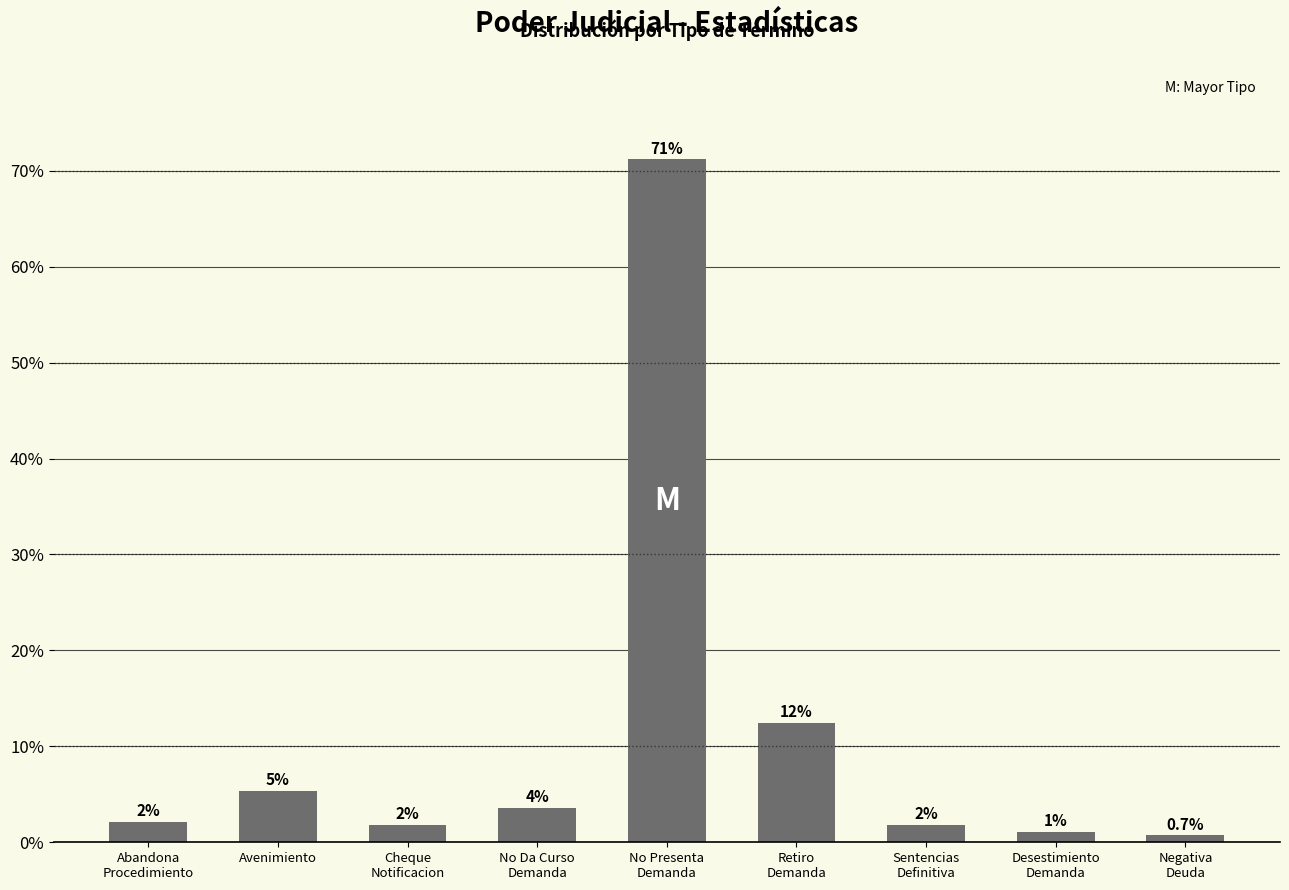

Rank the categories by value from lowest to highest.

Negativa
Deuda, Desestimiento
Demanda, Cheque
Notificacion, Sentencias
Definitiva, Abandona
Procedimiento, No Da Curso
Demanda, Avenimiento, Retiro
Demanda, No Presenta
Demanda